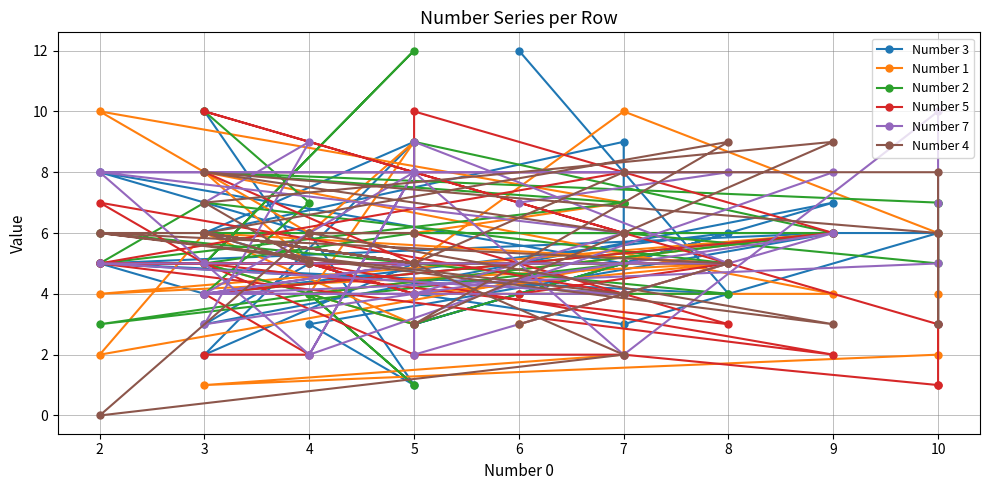

Which series has the largest total across all categories?

Number 2